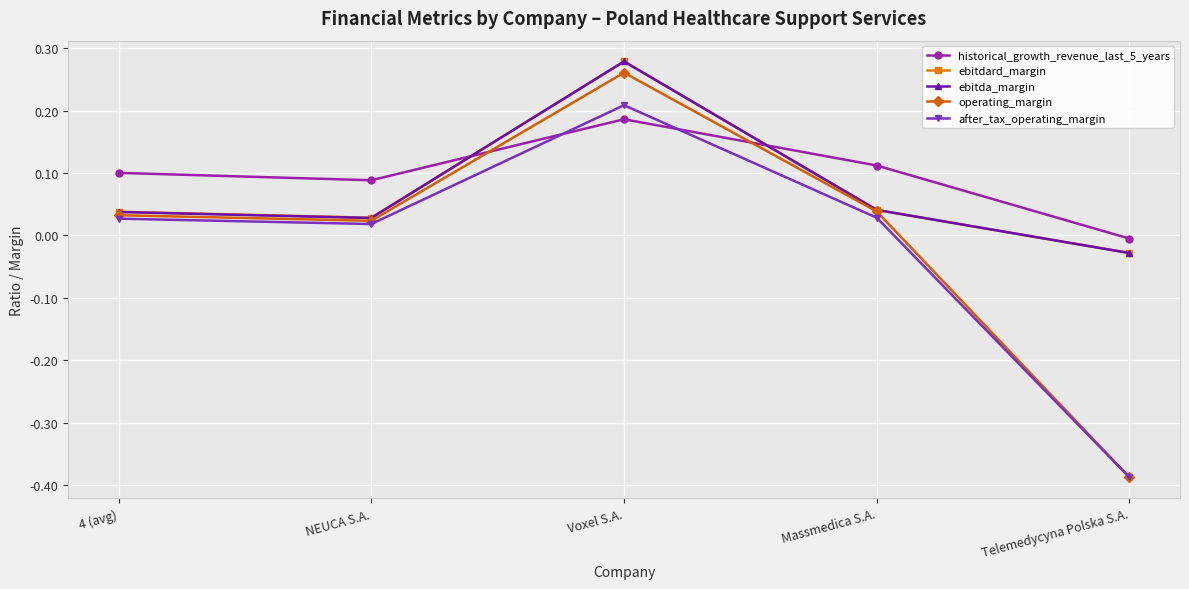

Does the chart have visible grid lines?

Yes